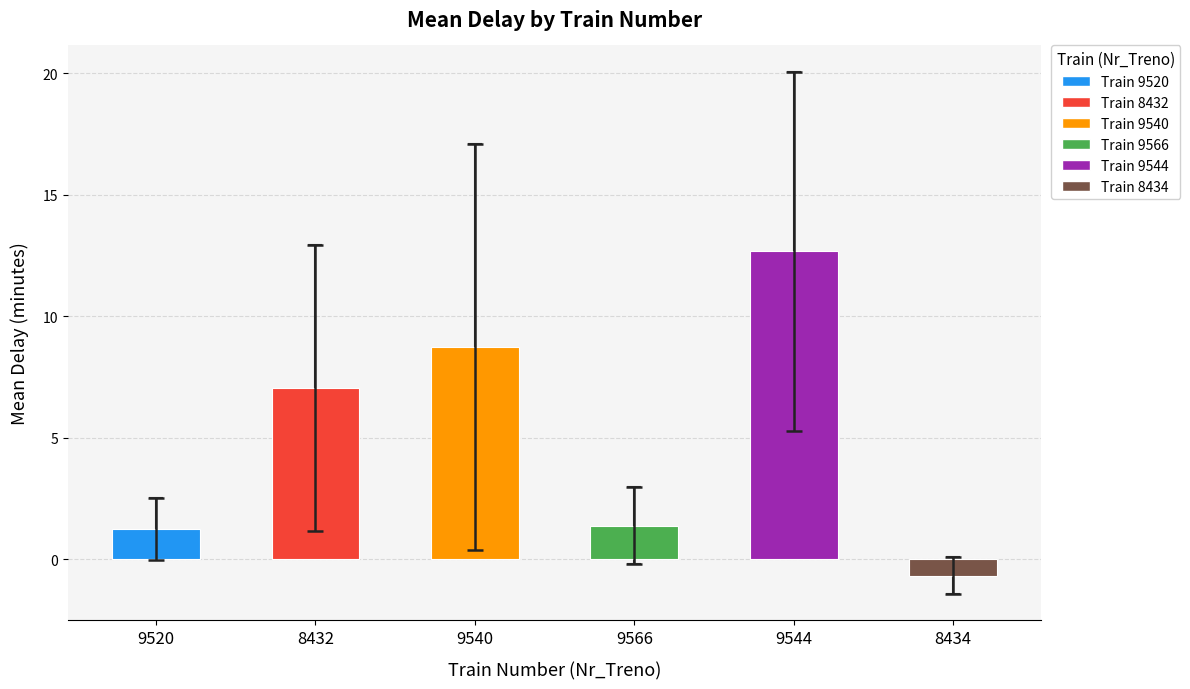

Are the bars grouped side by side (vs. stacked)?

No